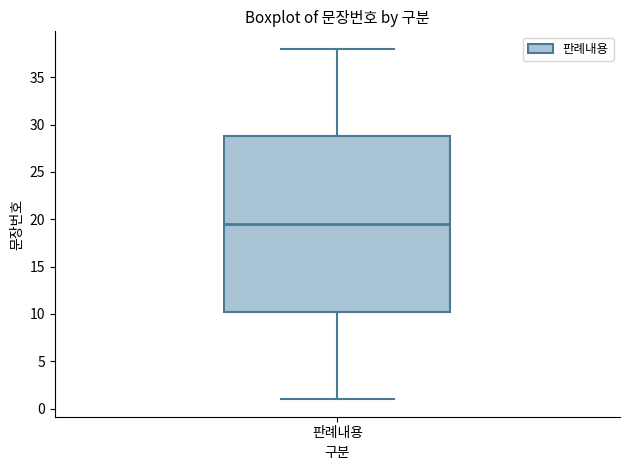

Transcribe this box plot: give where the median line is, the range the box spans, and where the two whiskers end, as read against the y-axis. The values are not printed on the chart, so give them approximately, as read against the axis.

median 19.5, box 10.5 to 29.0, whiskers 1.0 to 38.0